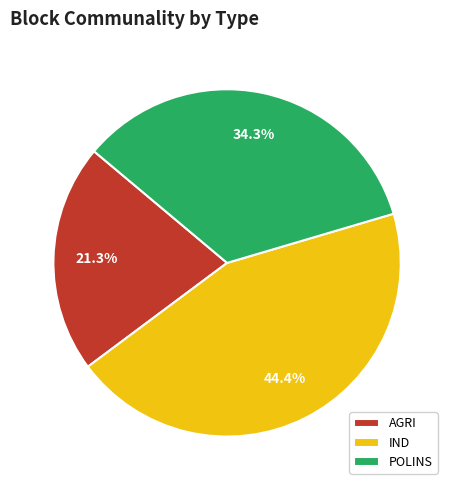

What is the largest slice in the pie chart?

IND